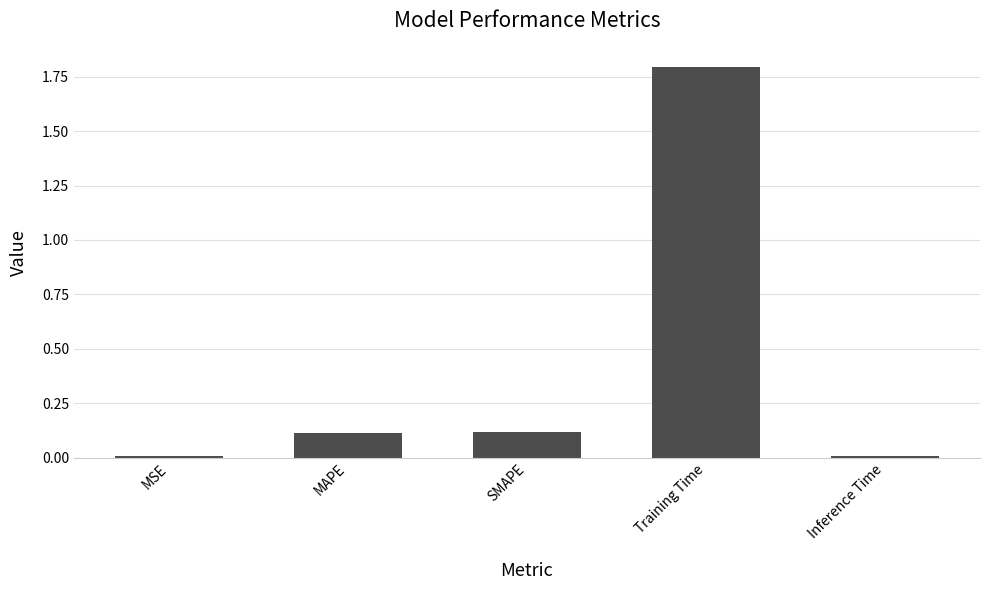

What is the difference between the values at SMAPE and Training Time?

1.7